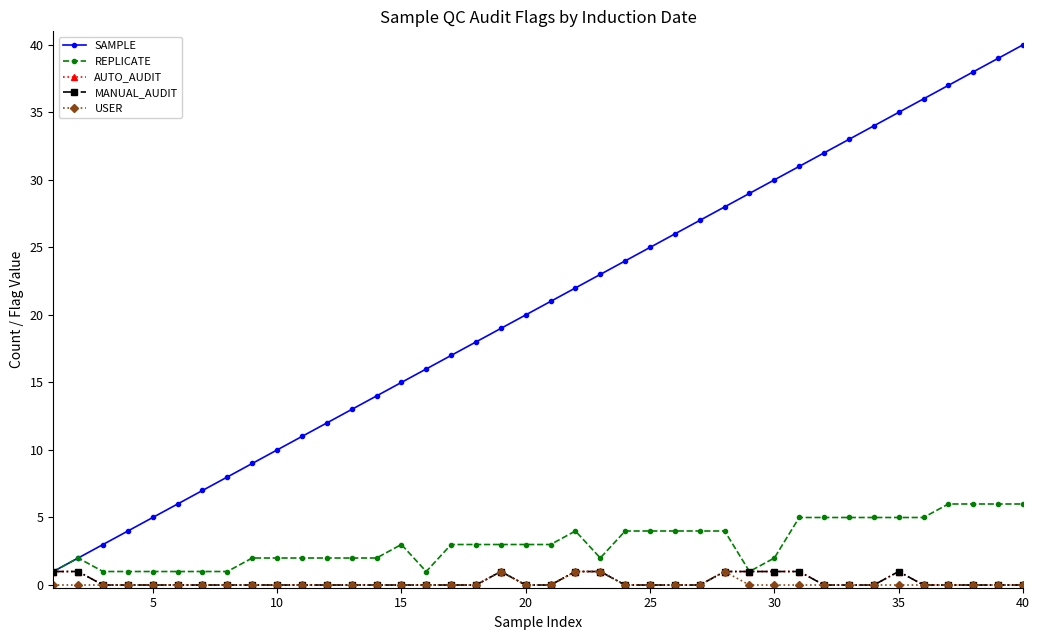

Does the chart display data point markers on the line(s)?

Yes